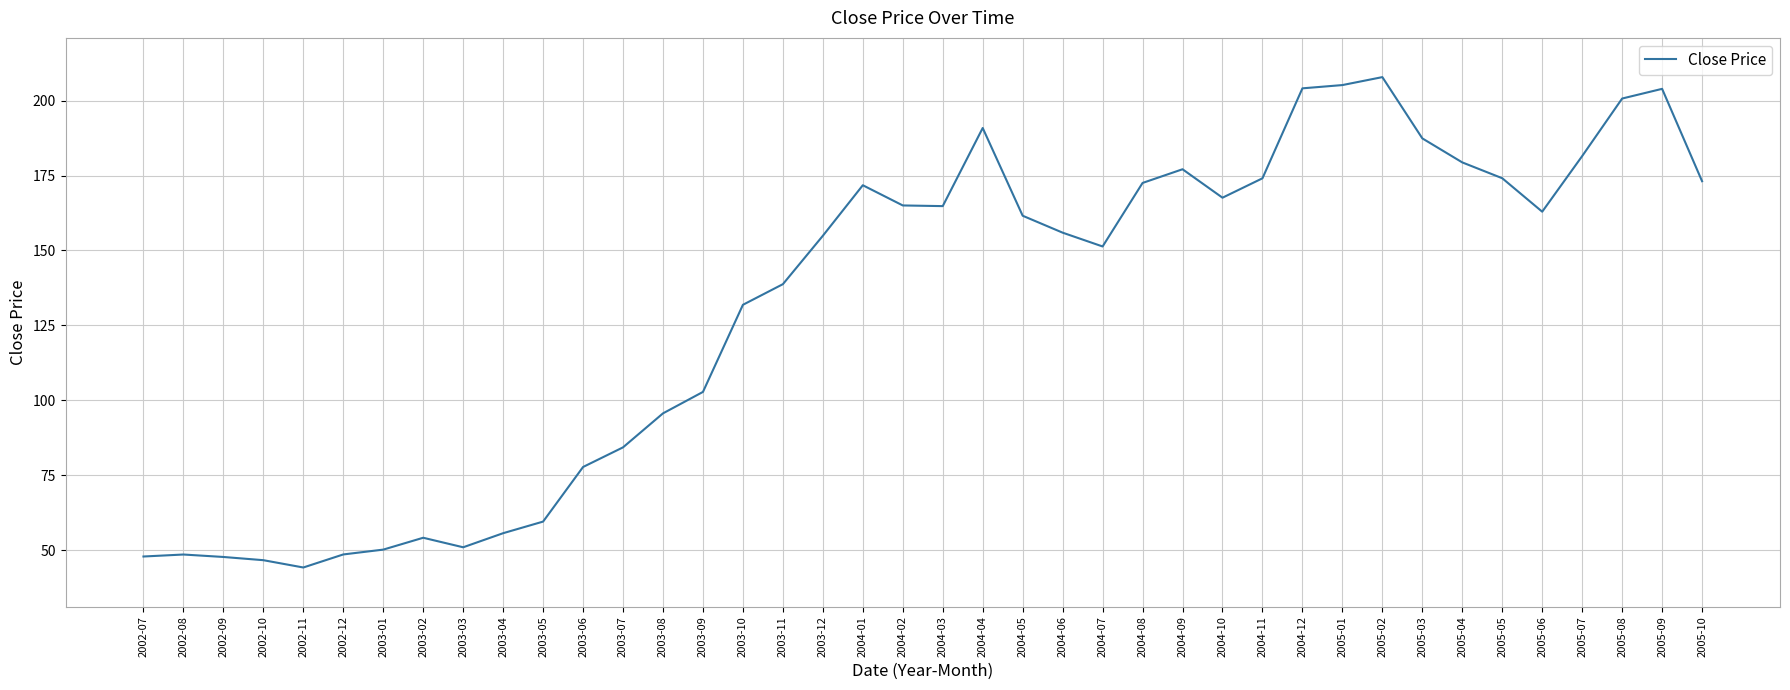

True or false: the data shows 55.7 at 2003-04.

True